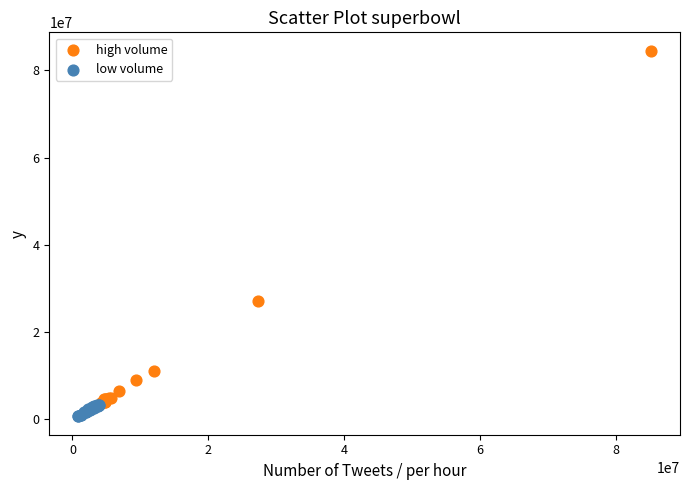

Which series contains the highest Y value?

high volume